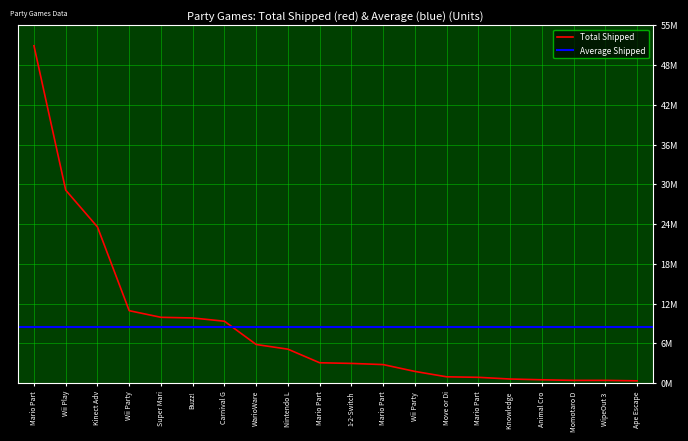

What is the label of the 13th point from the left?

Wii Party